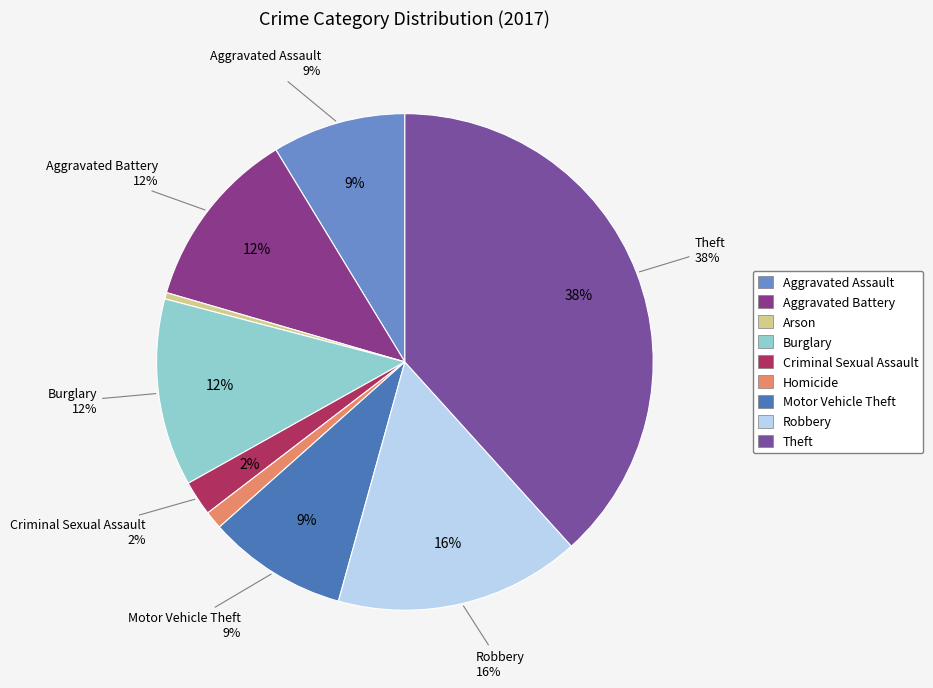

True or false: Theft accounts for 38% of the total.

True